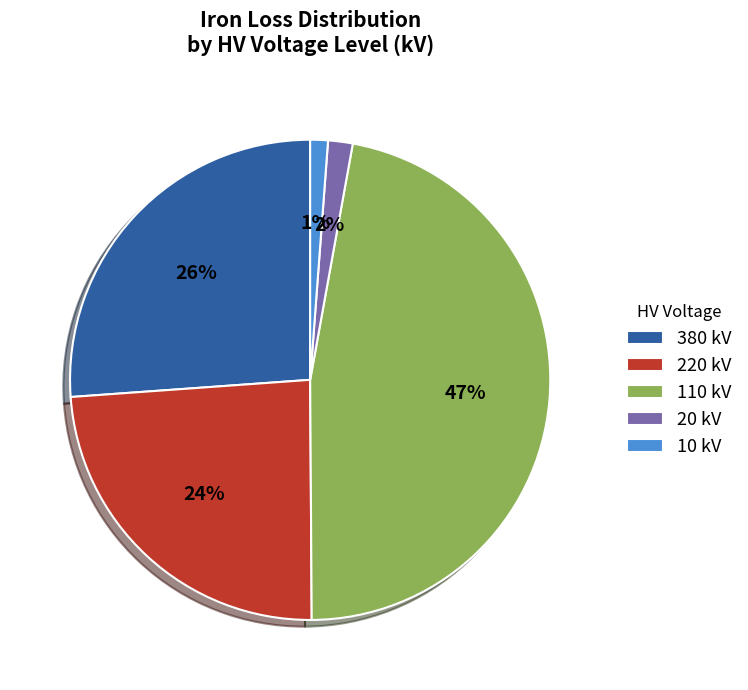

How many segments does this pie chart have?

5